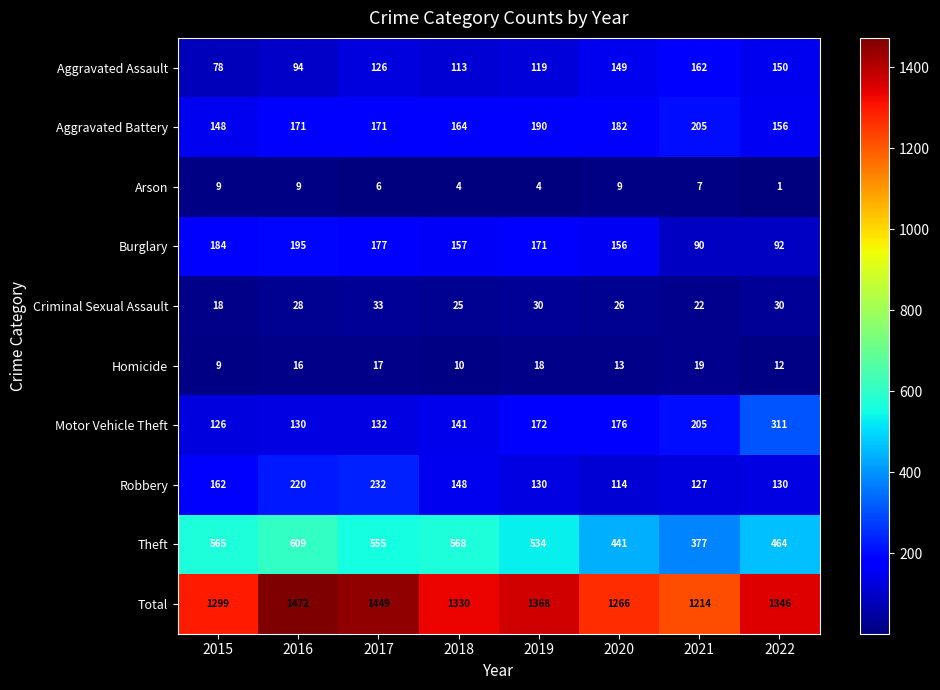

Is it true that Aggravated Assault equals 57 at 2022?

False